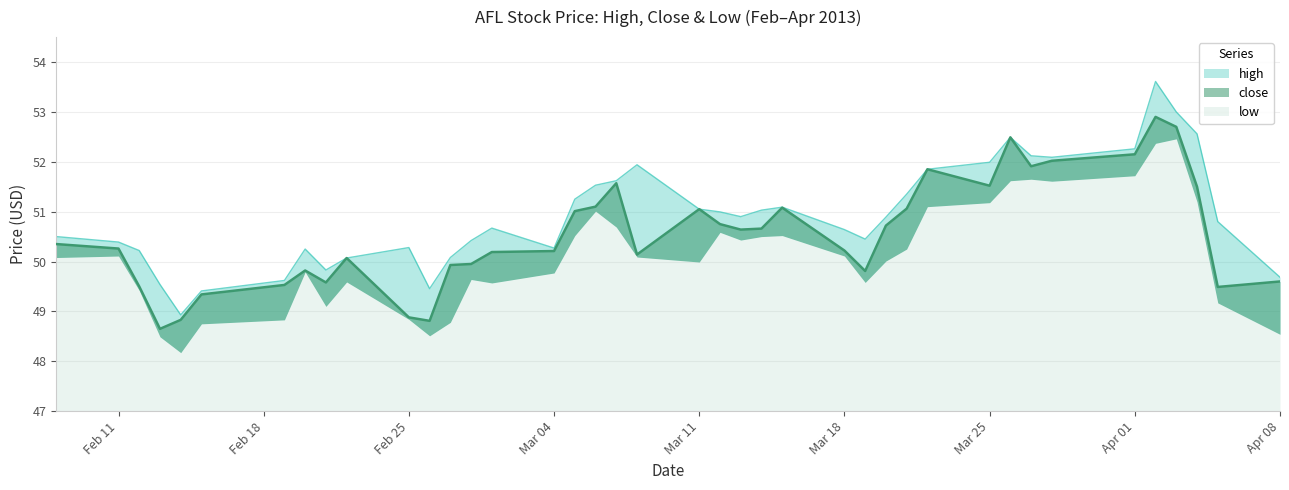

Is it true that high equals 50.2 at 2013-02-12?

True